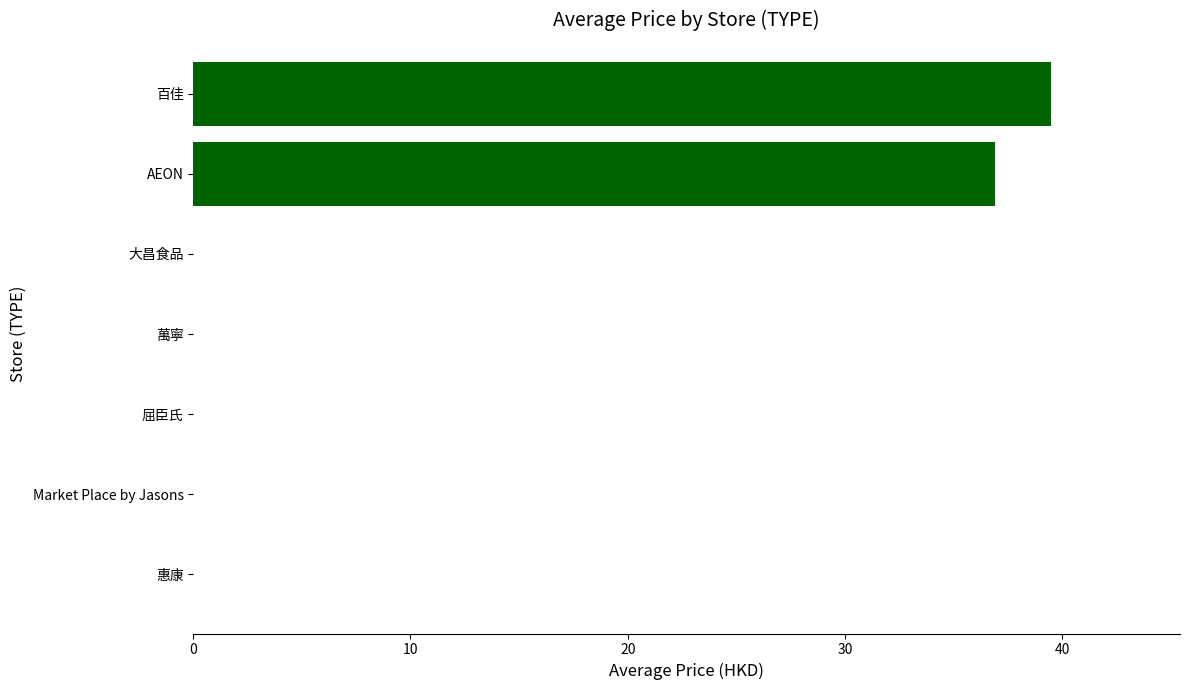

Reading bottom to top, transcribe all the data shown in this chart.

惠康=0.0	Market Place by Jasons=0.0	屈臣氏=0.0	萬寧=0.0	大昌食品=0.0	AEON=36.9	百佳=39.5